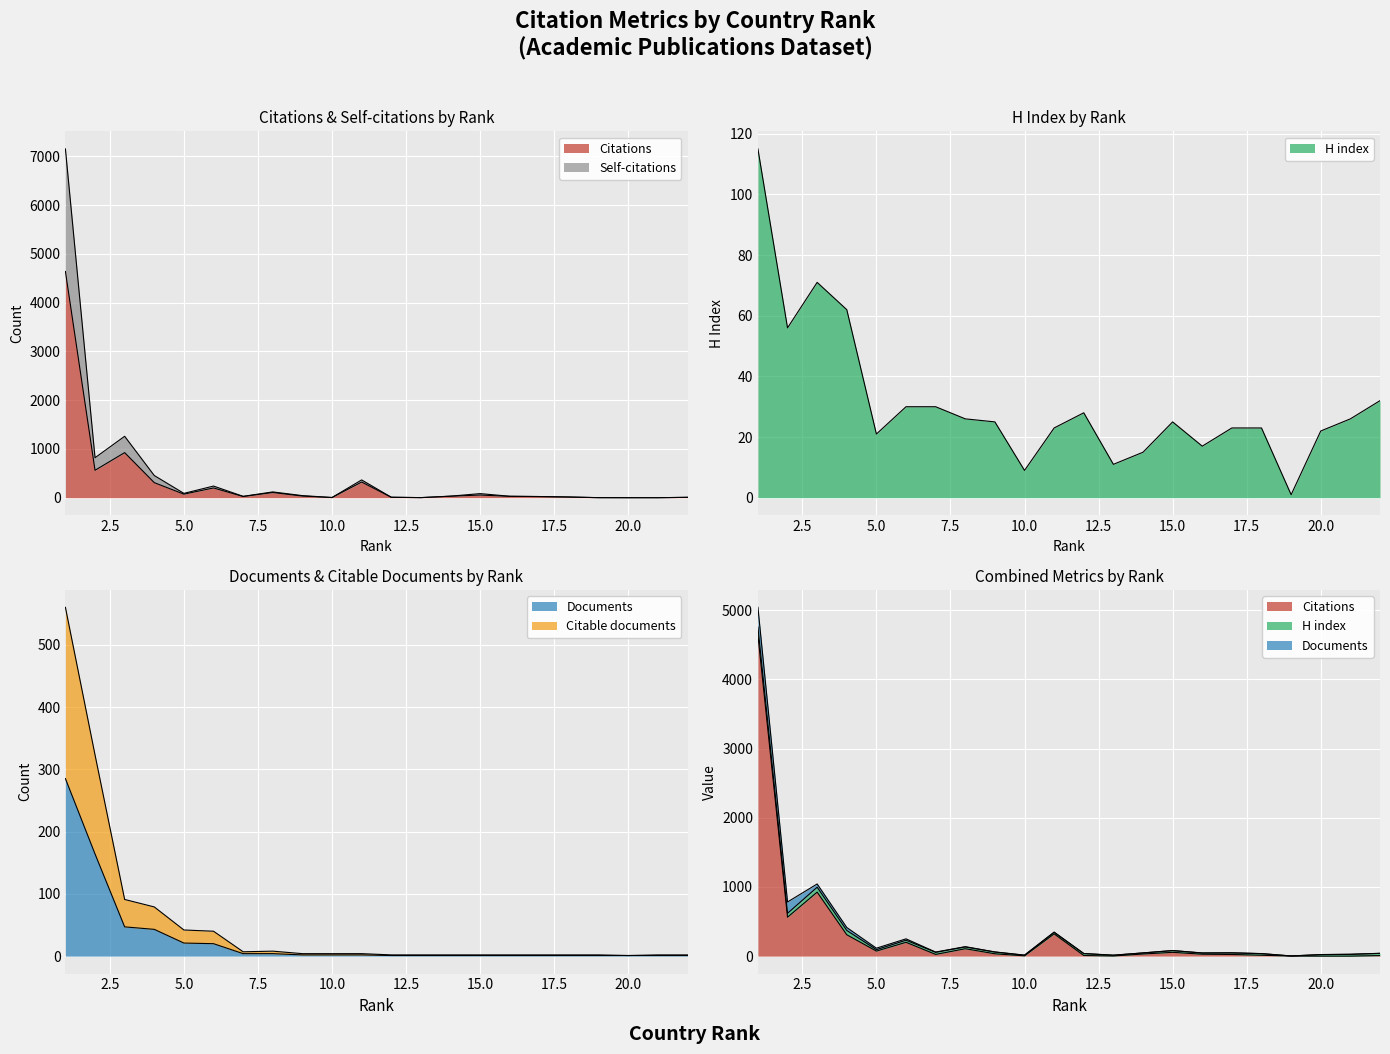

True or false: Documents and Citable documents intersect in this chart.

False